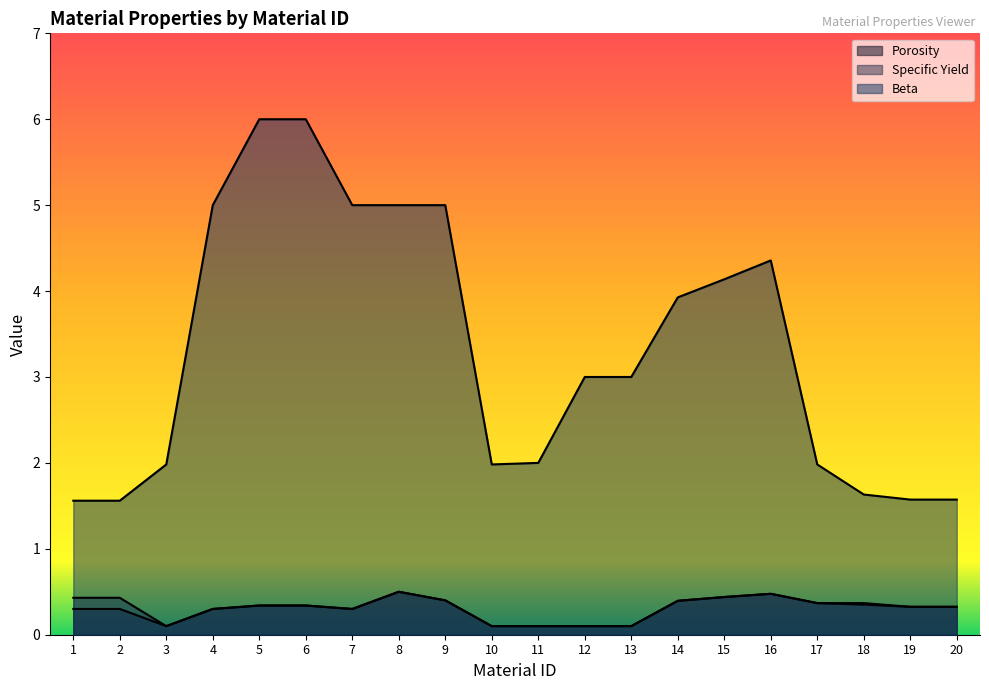

How many categories are shown in the chart?

20